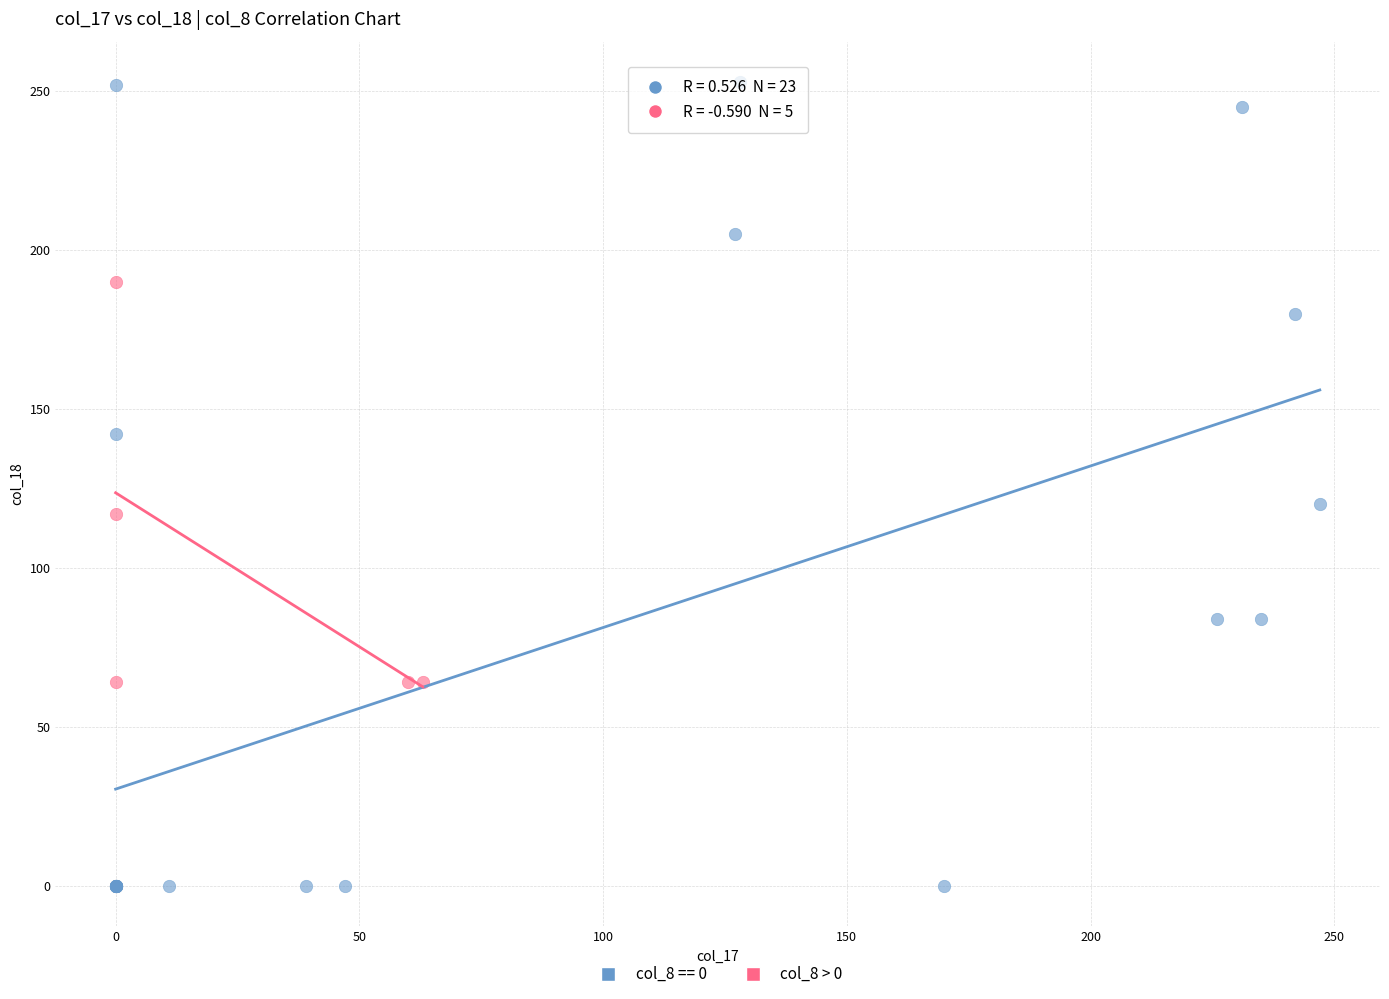

Which series reaches the minimum Y coordinate?

col_8 == 0